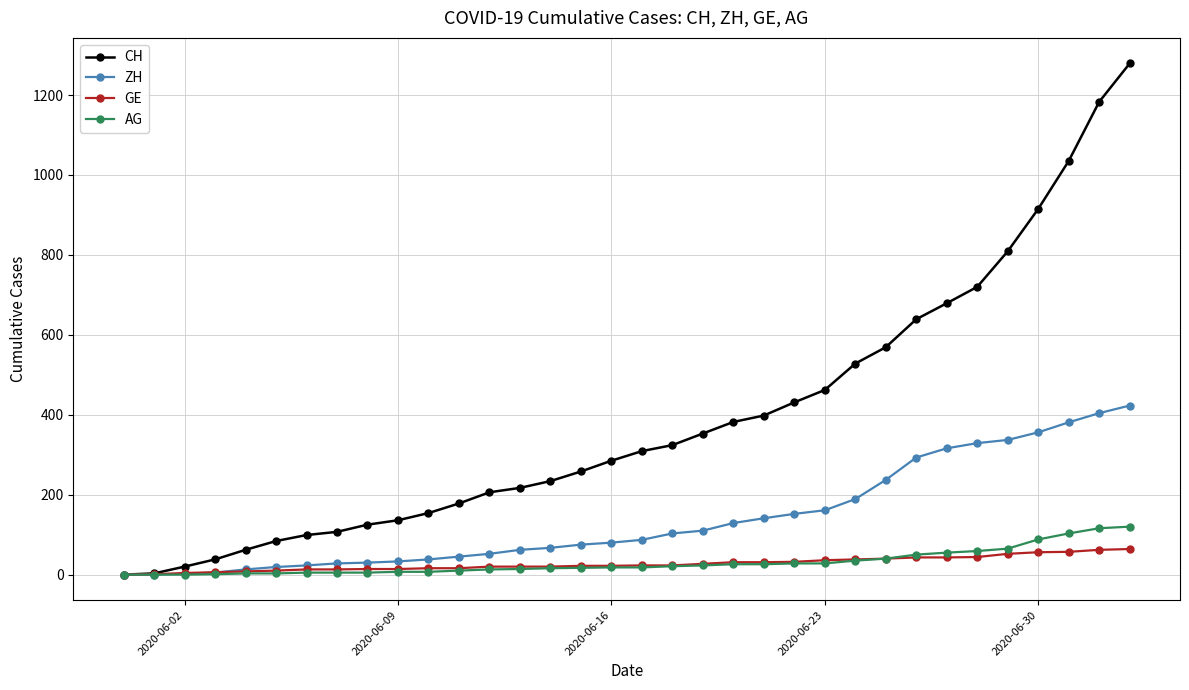

What is the difference between the second highest and minimum values in the AG series?

116